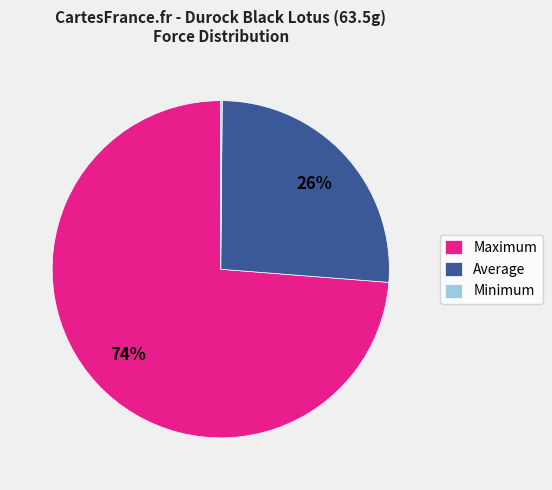

Do Maximum and Average together represent more than half of the pie?

Yes